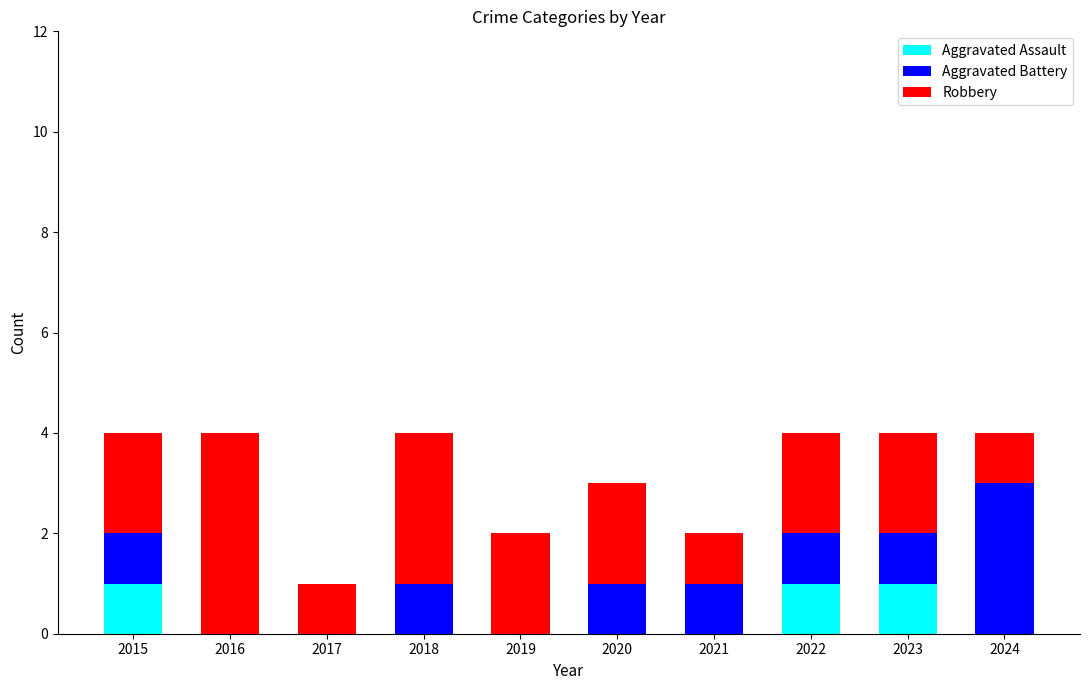

True or false: Aggravated Assault has a value of 0 at 2019.

True